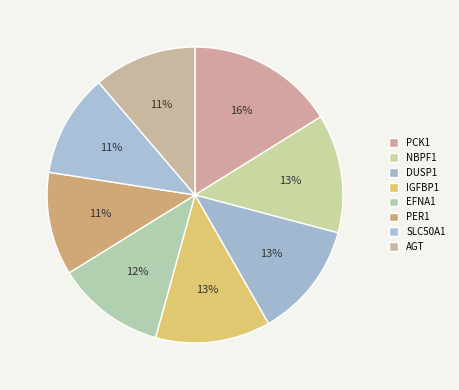

How many segments does this pie chart have?

8